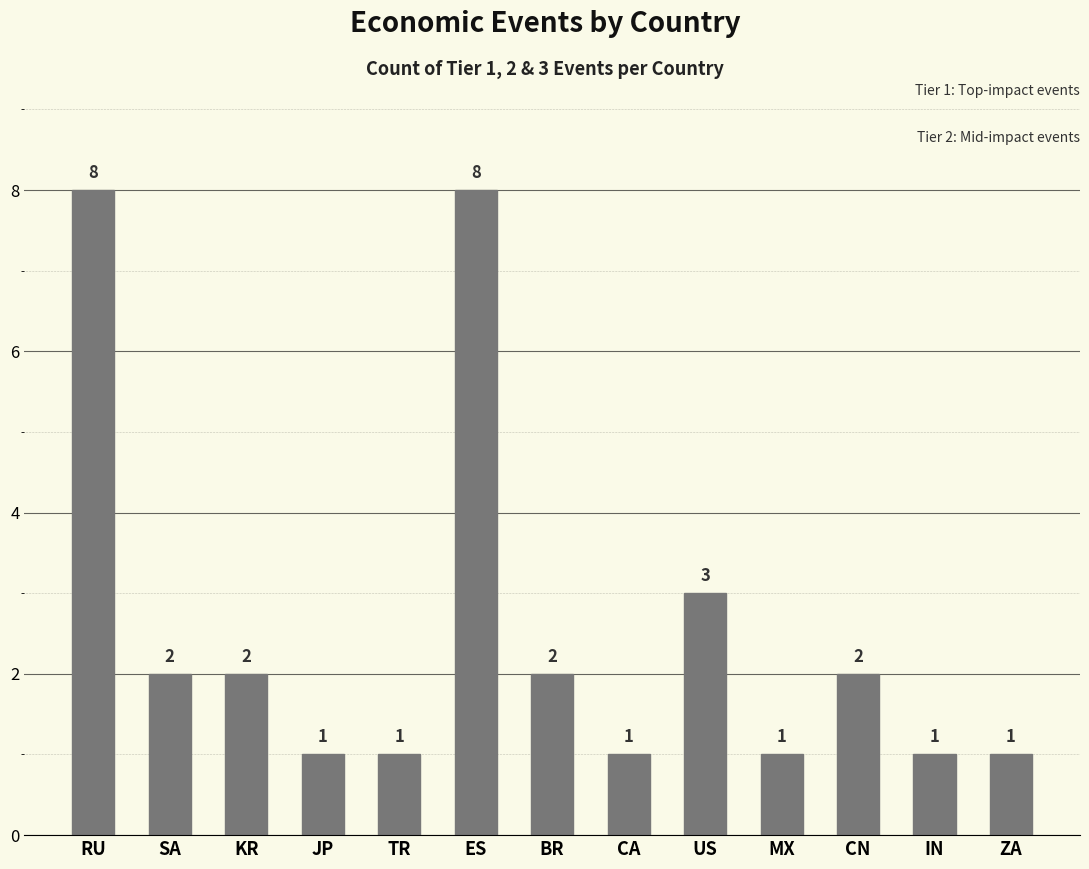

Reading left to right, transcribe all the data shown in this chart.

RU=8	SA=2	KR=2	JP=1	TR=1	ES=8	BR=2	CA=1	US=3	MX=1	CN=2	IN=1	ZA=1